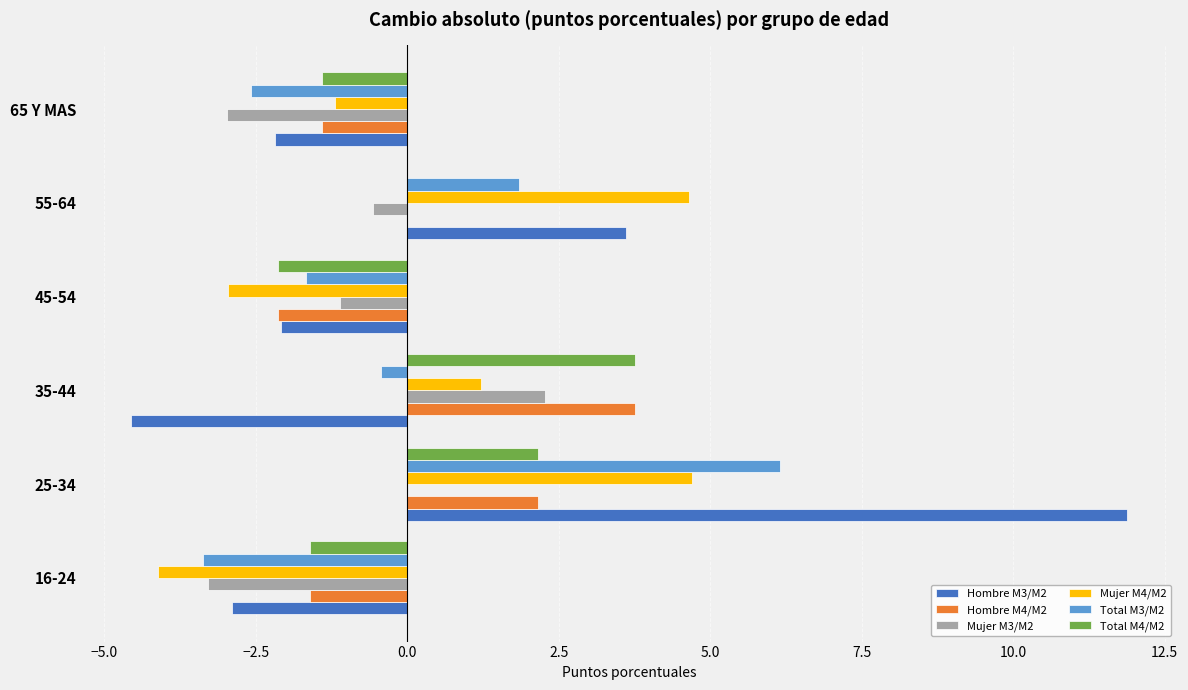

Which label corresponds to the largest value in the chart?

25-34